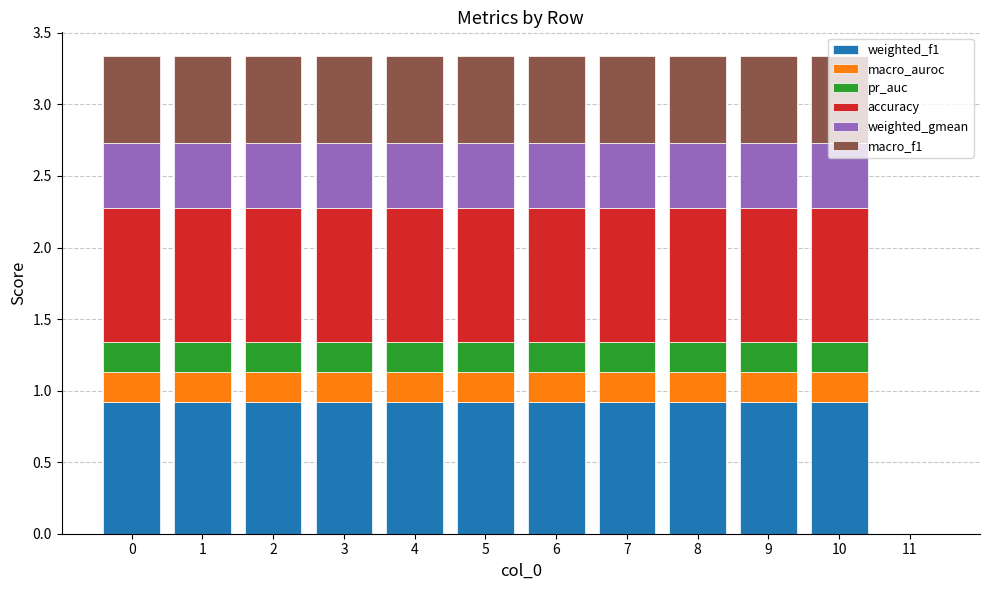

What is the total value across all series at 4?

3.3